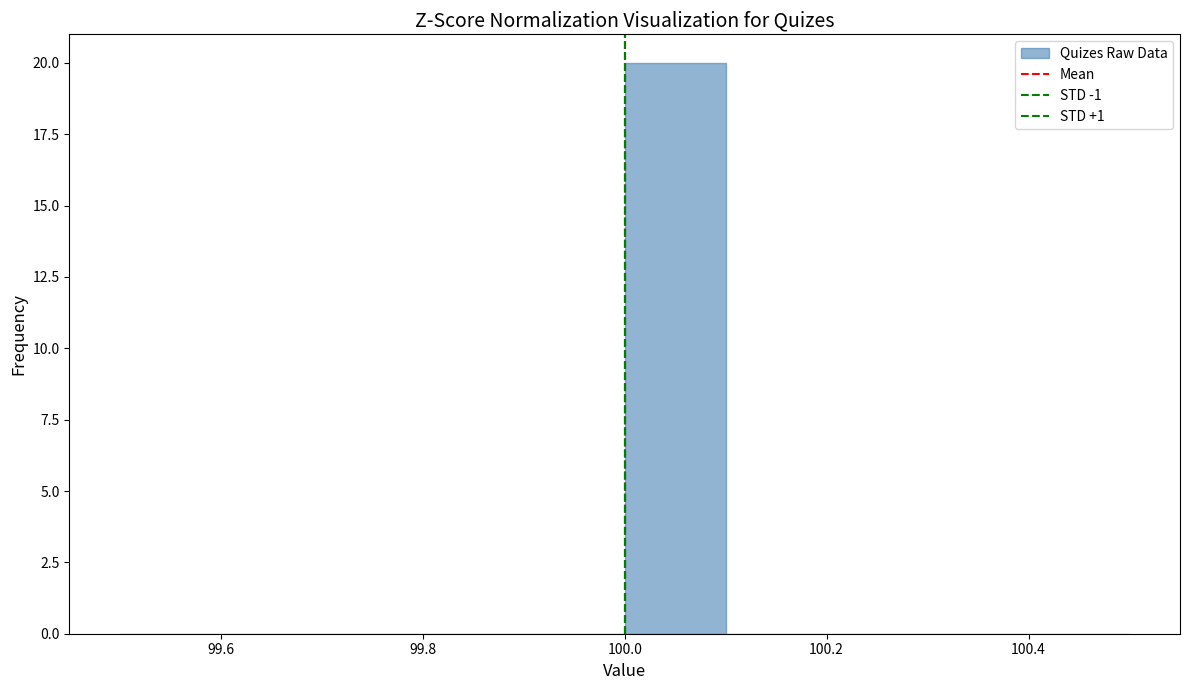

Reading left to right, transcribe this chart: for each bar, give the range it covers on the x-axis and its height. The values are not printed on the chart, so give them approximately, as read against the axis.

99.5 to 99.6: 0
99.6 to 99.7: 0
99.7 to 99.8: 0
99.8 to 99.9: 0
99.9 to 100.0: 0
100.0 to 100.1: 20
100.1 to 100.2: 0
100.2 to 100.3: 0
100.3 to 100.4: 0
100.4 to 100.5: 0